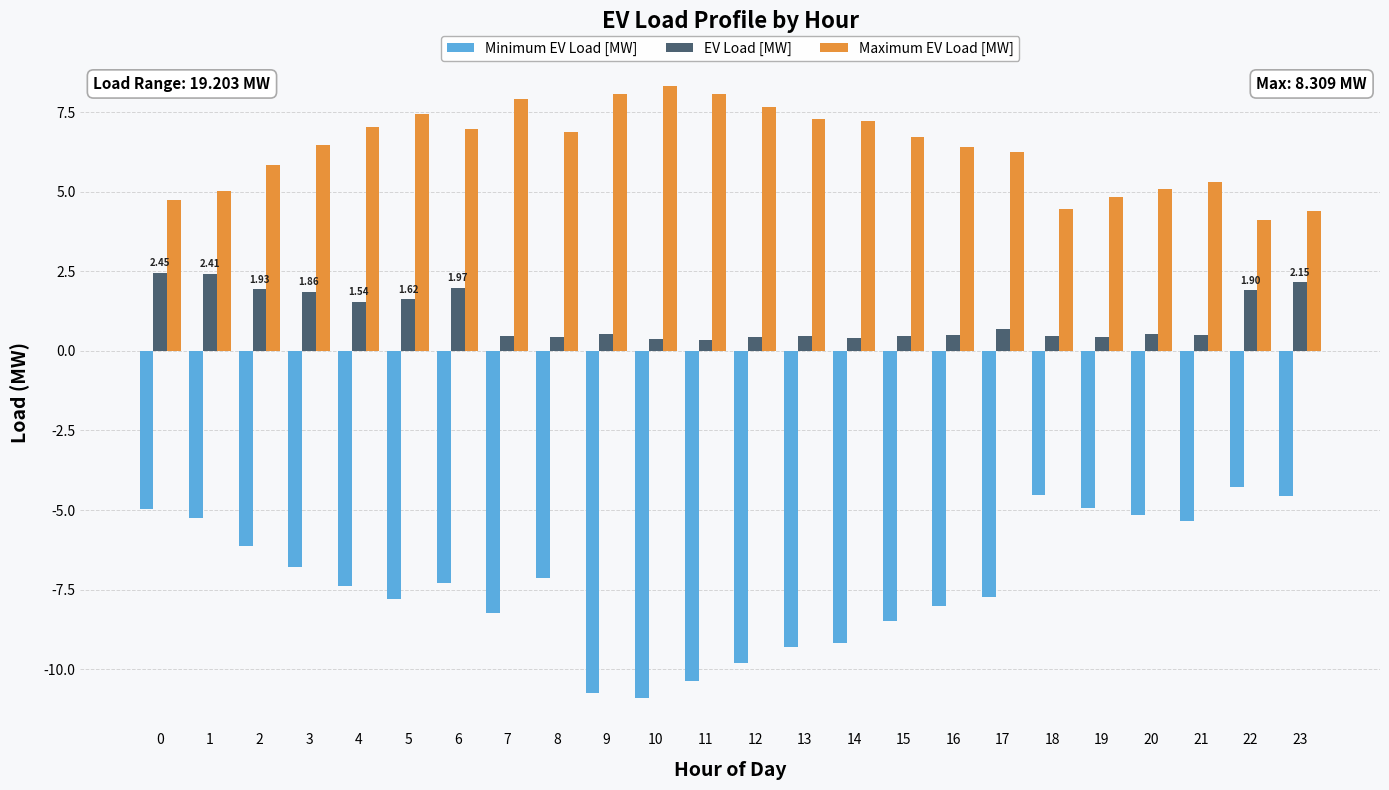

Rank the series by their average value, from lowest to highest.

Minimum EV Load [MW], EV Load [MW], Maximum EV Load [MW]